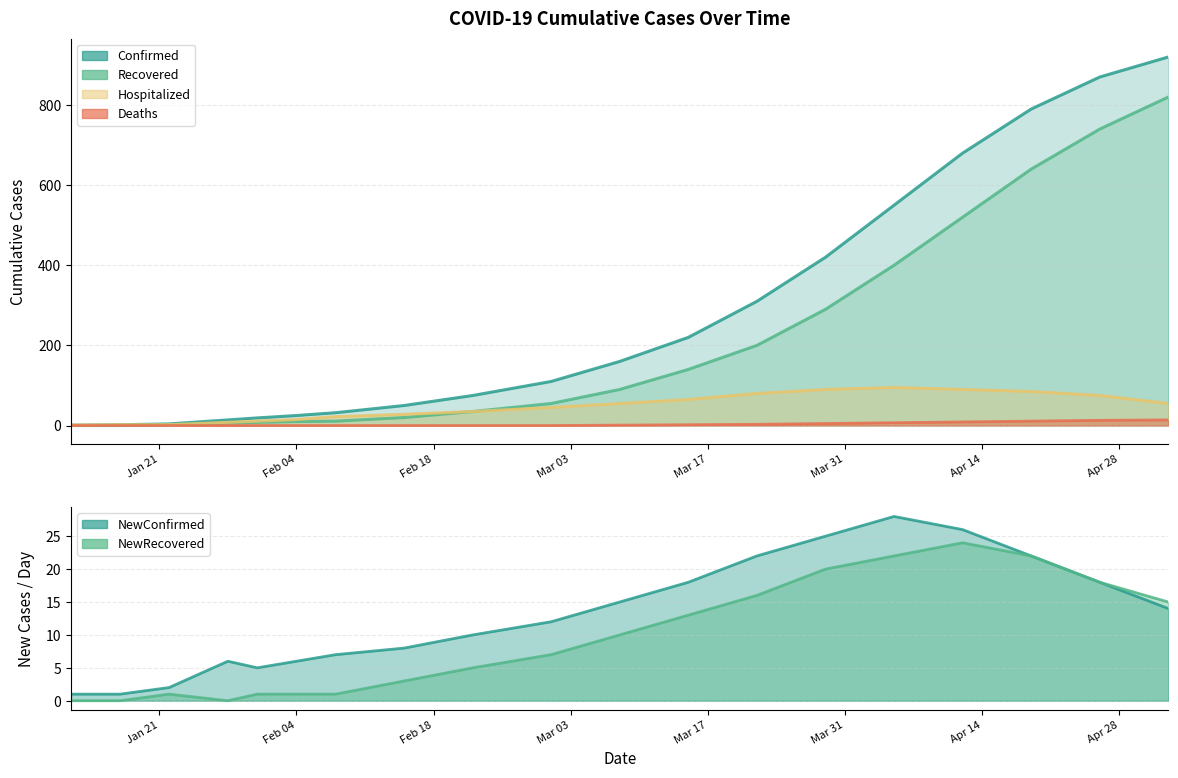

At which category does the chart reach its minimum across all series?

01/12/2020